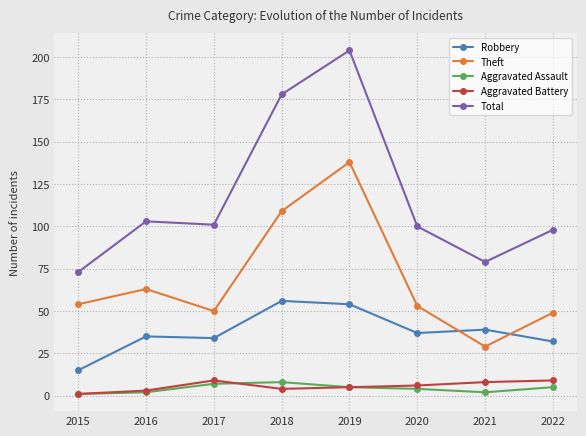

What is the spread (max minus min) of values at 2019?

199